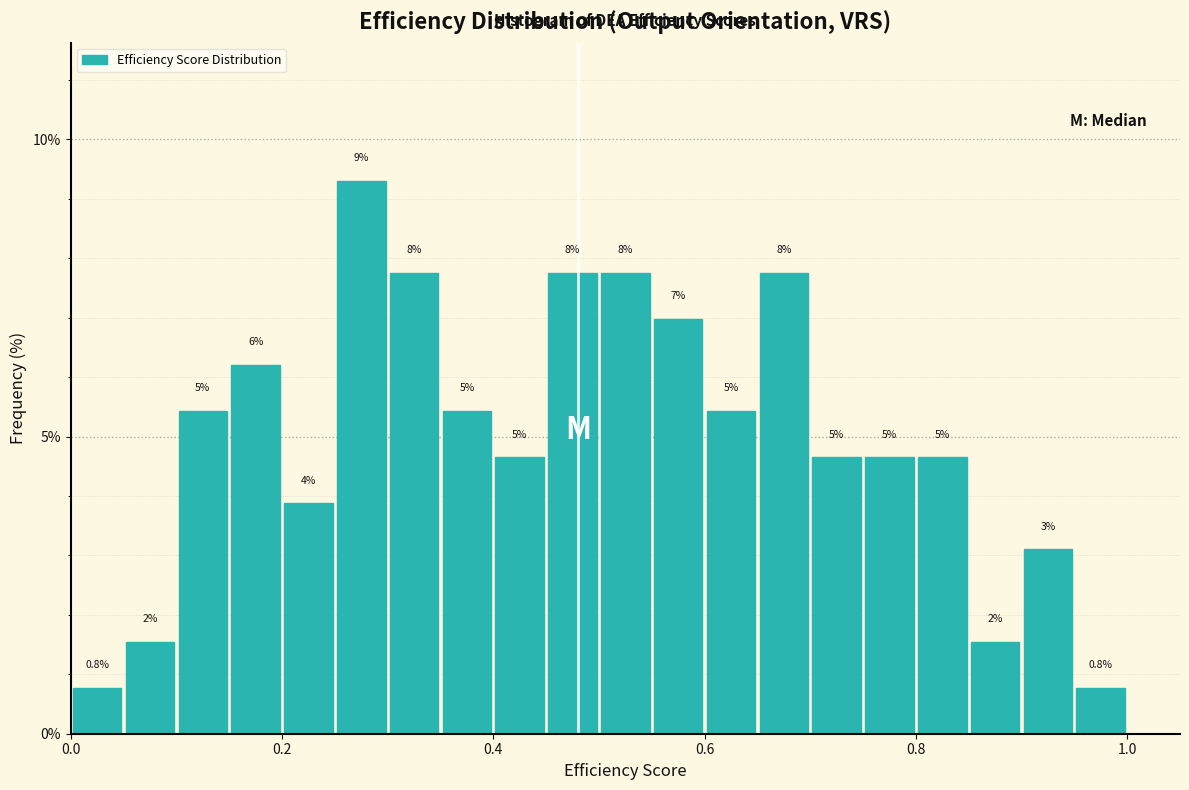

Around what value on the x-axis is the tallest bar? Give the approximate position of its centre, as read against the axis.

0.28